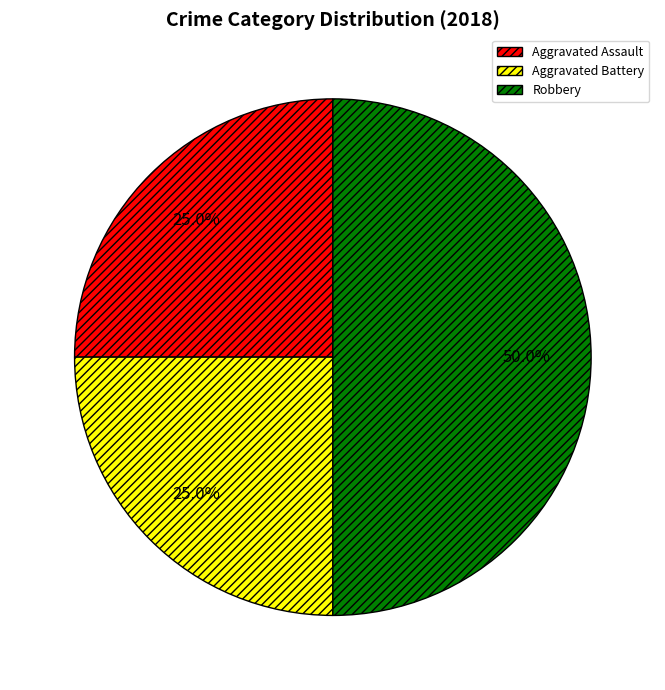

To the nearest percent, what is the combined percentage of Robbery and Aggravated Battery?

75%